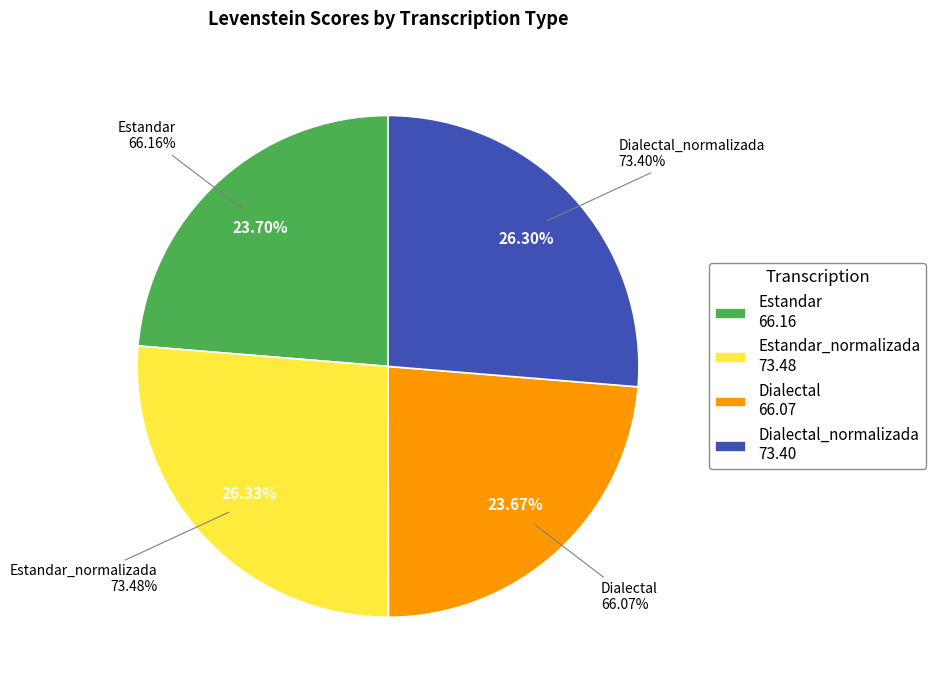

To the nearest percent, what percentage of the pie is Estandar?

24%